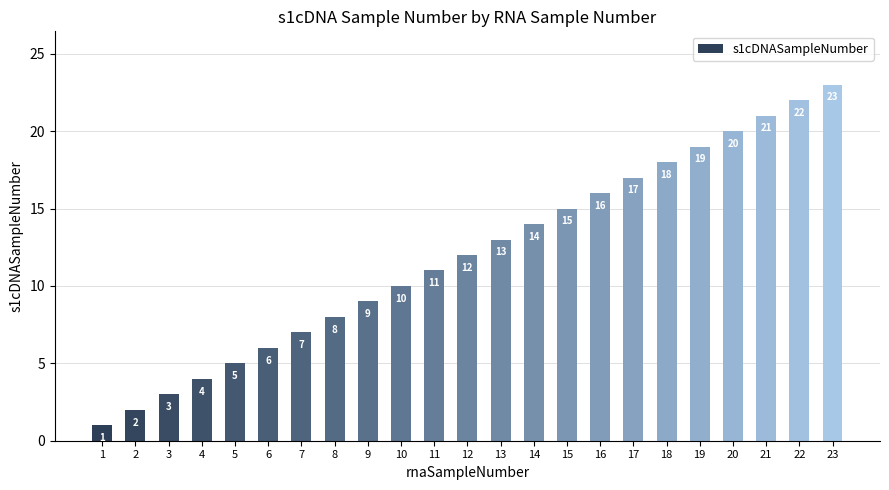

Is it true that the value at 4 is 4?

True